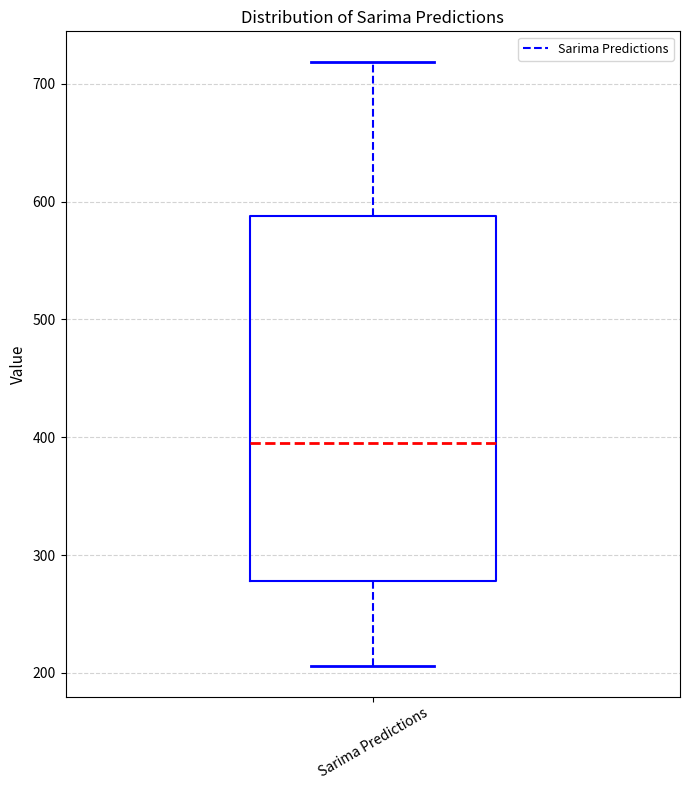

Transcribe this box plot: give where the median line is, the range the box spans, and where the two whiskers end, as read against the y-axis. The values are not printed on the chart, so give them approximately, as read against the axis.

median 400, box 280 to 590, whiskers 210 to 720